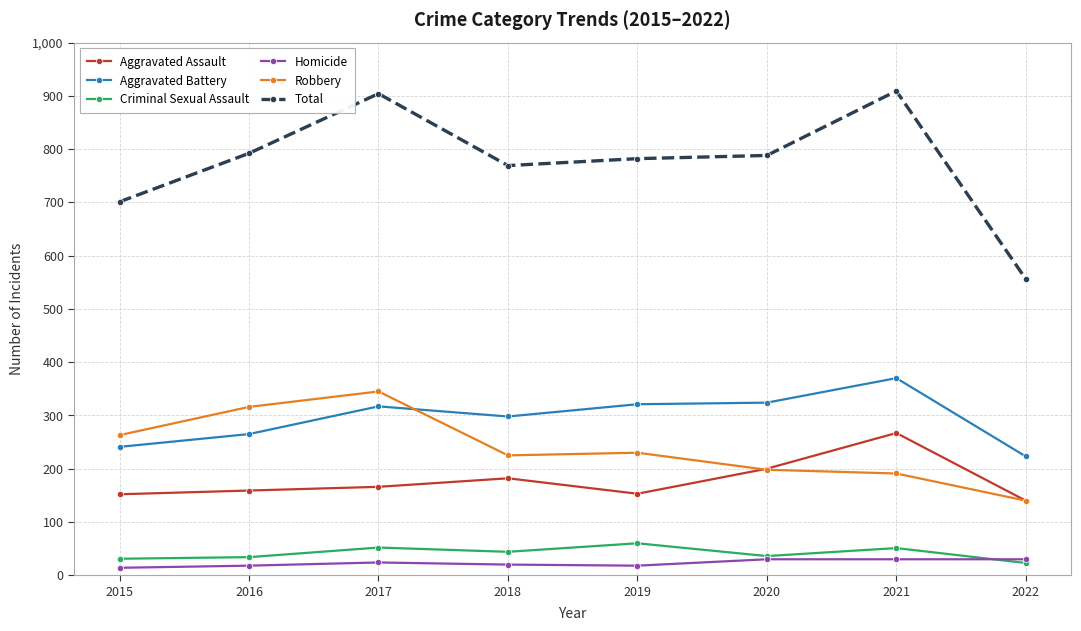

True or false: Aggravated Assault has a value of 140 at 2022.

True